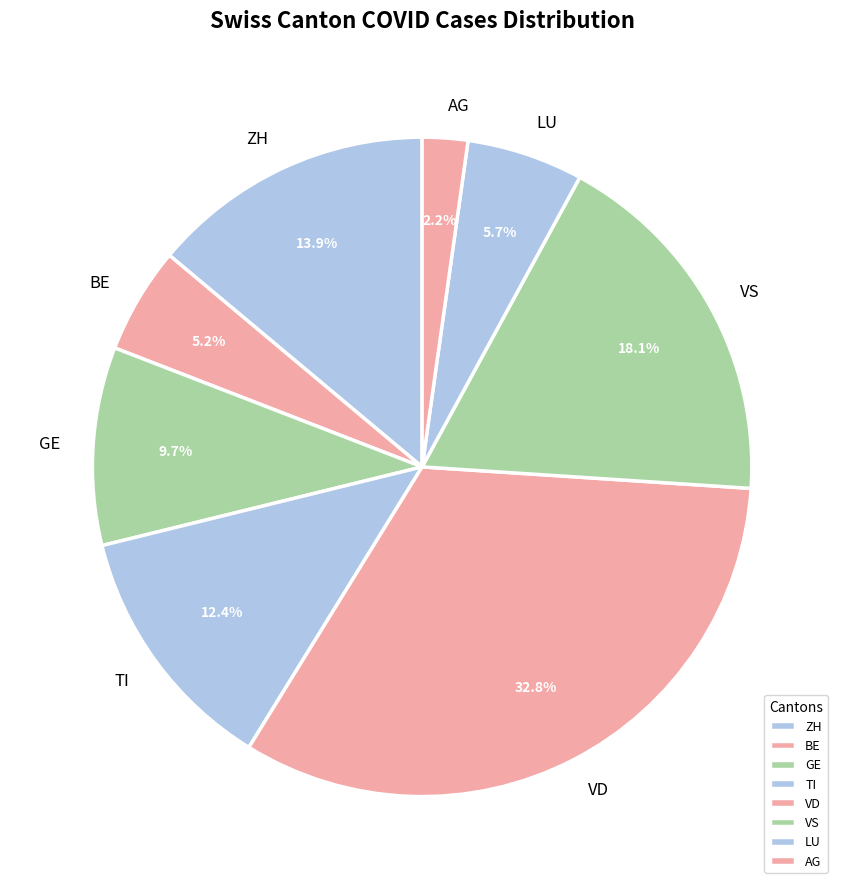

What is the largest slice in the pie chart?

VD